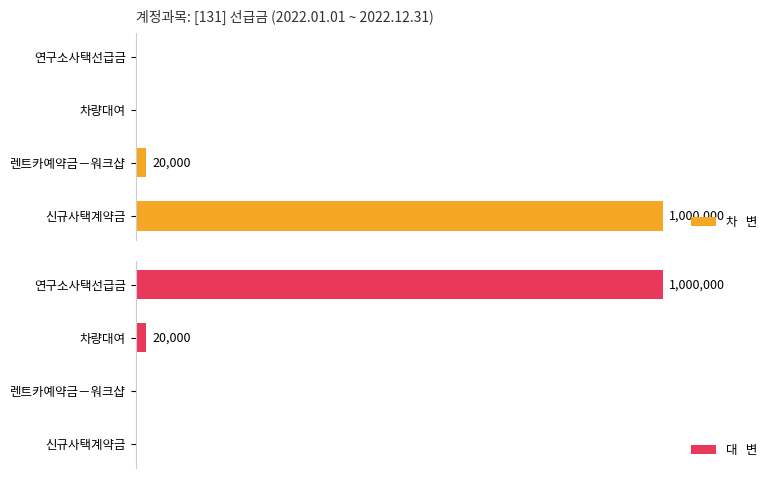

How many distinct data groups are displayed?

2